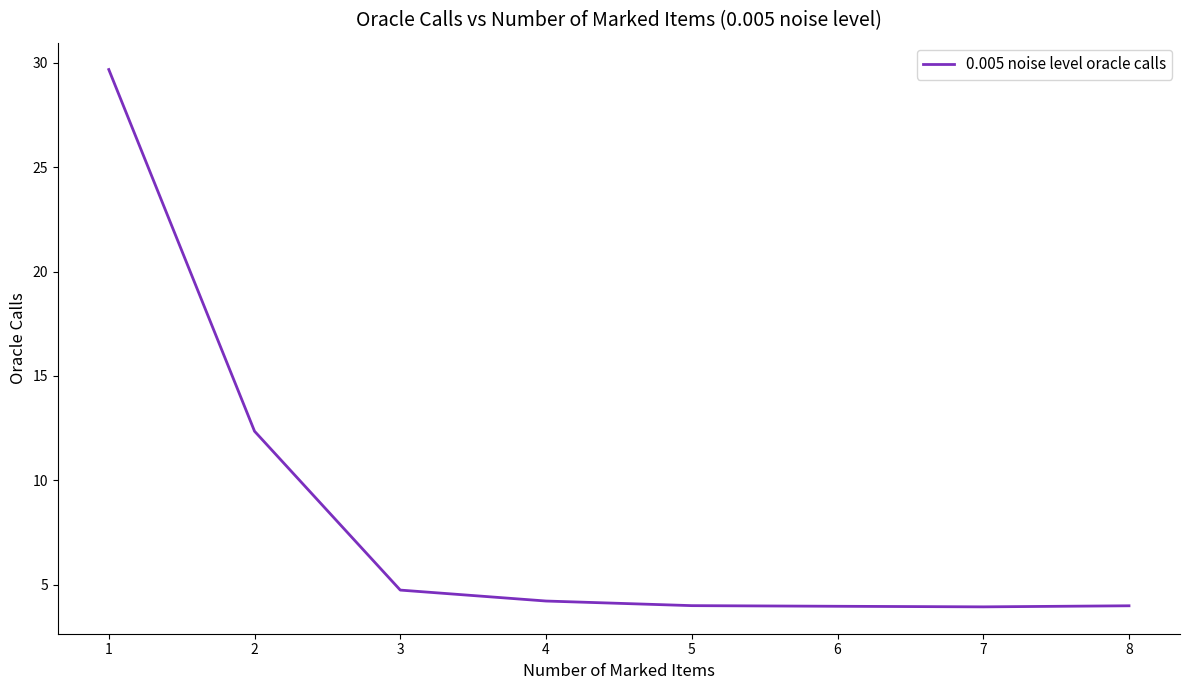

What is the smallest value displayed?

3.9